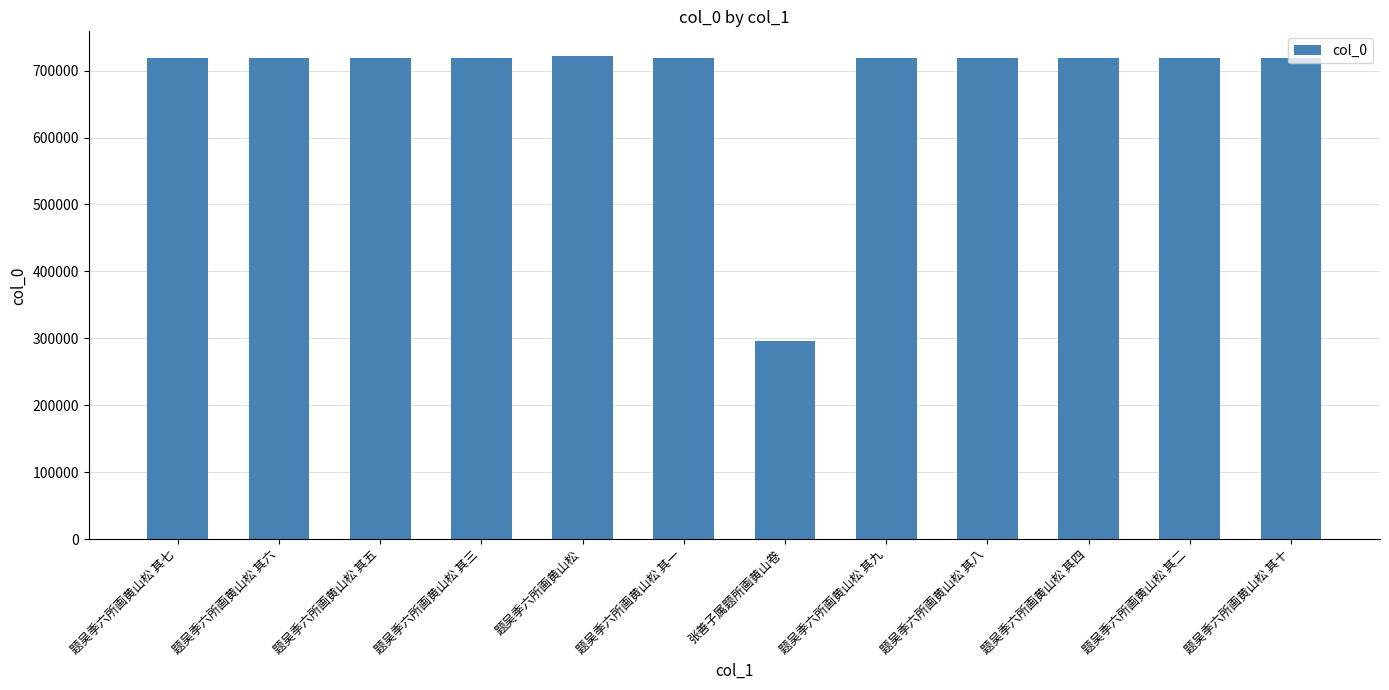

What is the label of the 12th bar from the right?

题吴季六所画黄山松 其七